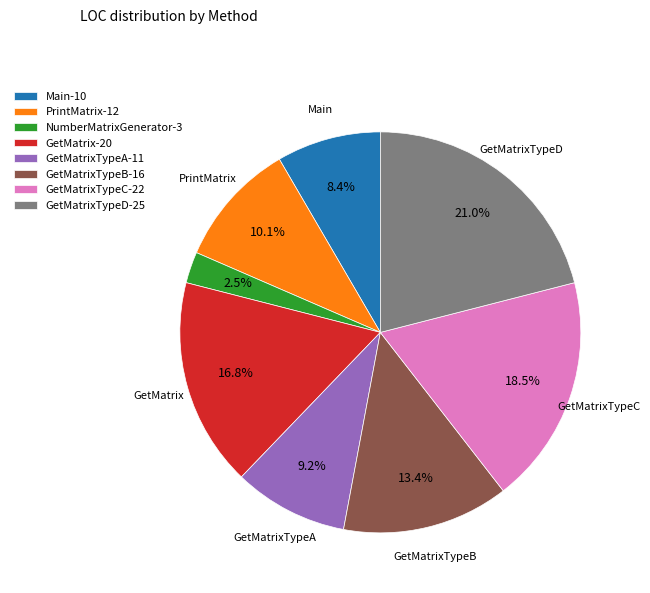

Is there any slice that represents more than half of the pie?

No